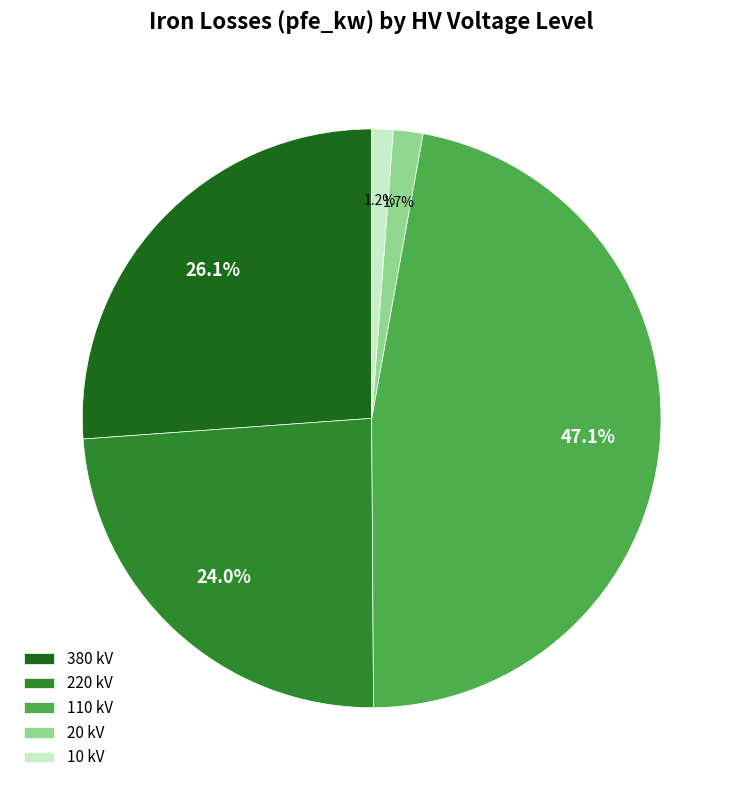

How many segments does this pie chart have?

5